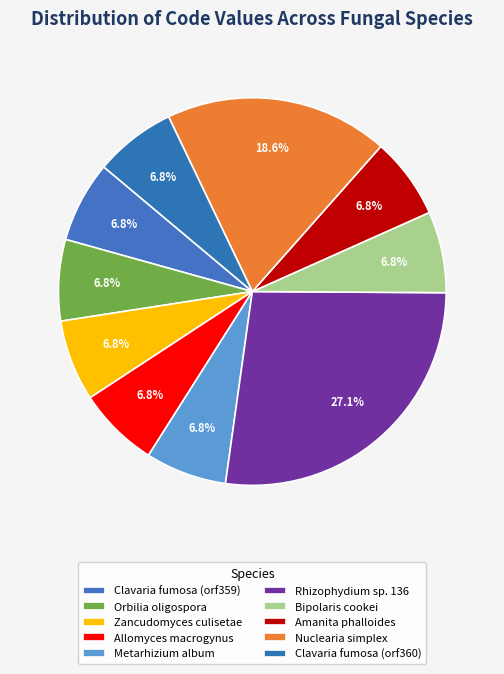

How many slices are in this pie chart?

10